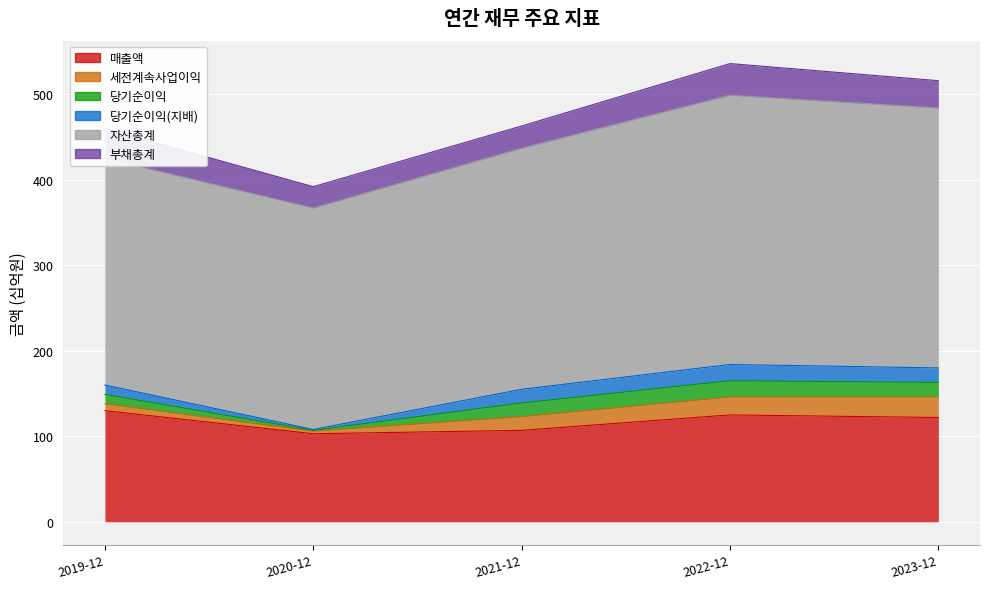

Reading right to left, what are all the values shown in this chart?

매출액: 2023-12=122	2022-12=125	2021-12=107	2020-12=103	2019-12=130
세전계속사업이익: 2023-12=24	2022-12=21	2021-12=16	2020-12=3	2019-12=8
당기순이익: 2023-12=17	2022-12=19	2021-12=16	2020-12=1	2019-12=11
당기순이익(지배): 2023-12=17	2022-12=19	2021-12=16	2020-12=1	2019-12=11
자산총계: 2023-12=304	2022-12=315	2021-12=282	2020-12=259	2019-12=265
부채총계: 2023-12=32	2022-12=37	2021-12=26	2020-12=25	2019-12=35